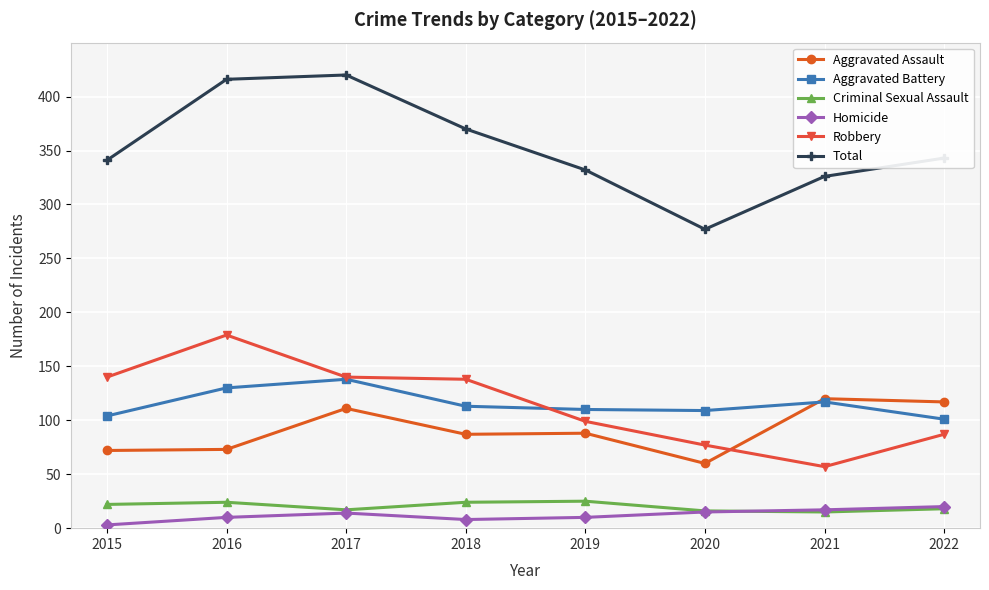

True or false: Total has a value of 343 at 2022.

True